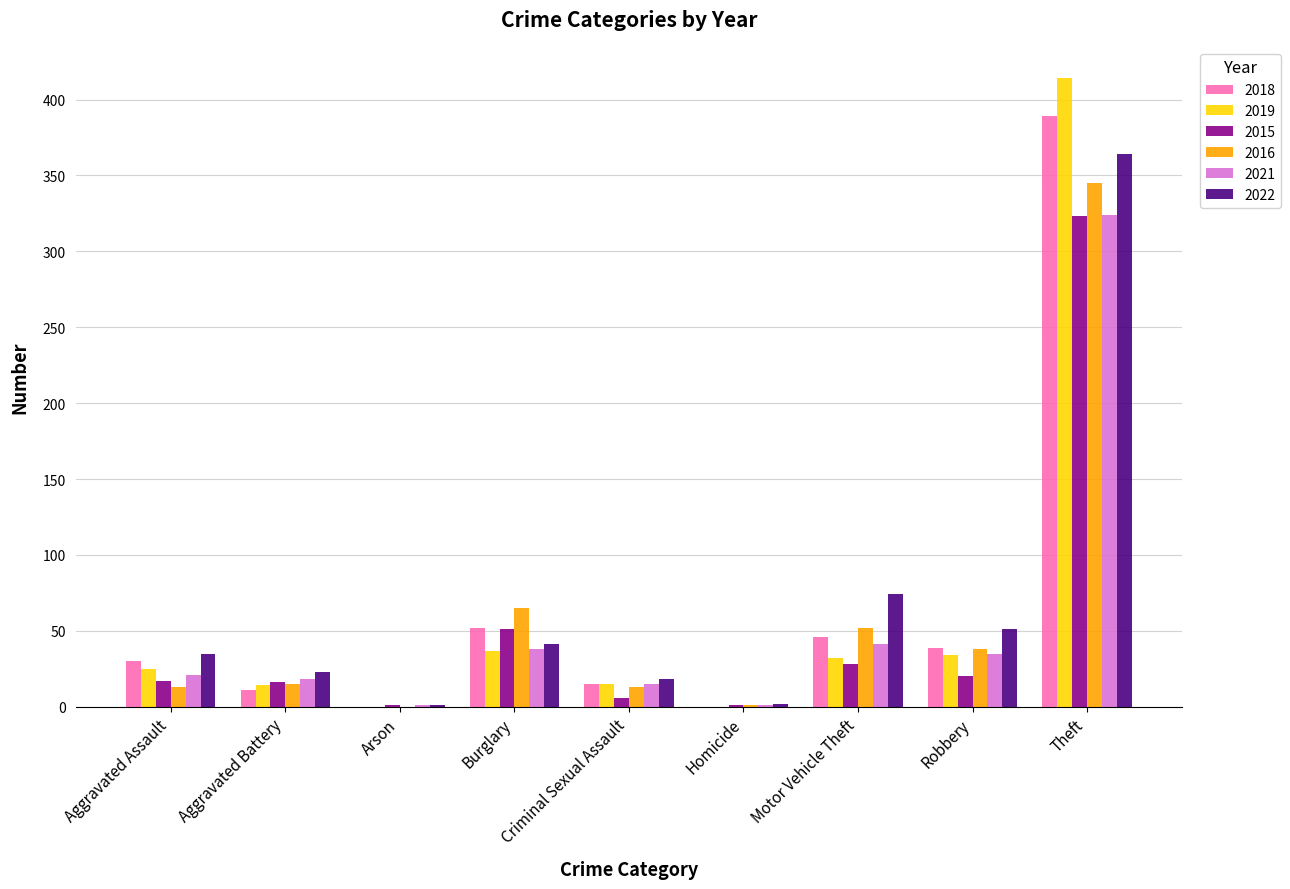

Which label corresponds to the largest value in the chart?

Theft